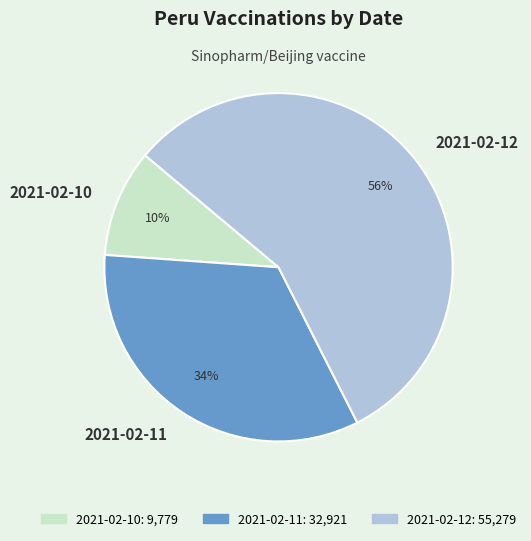

To the nearest percent, what is the difference between the largest and smallest slice percentages?

46%